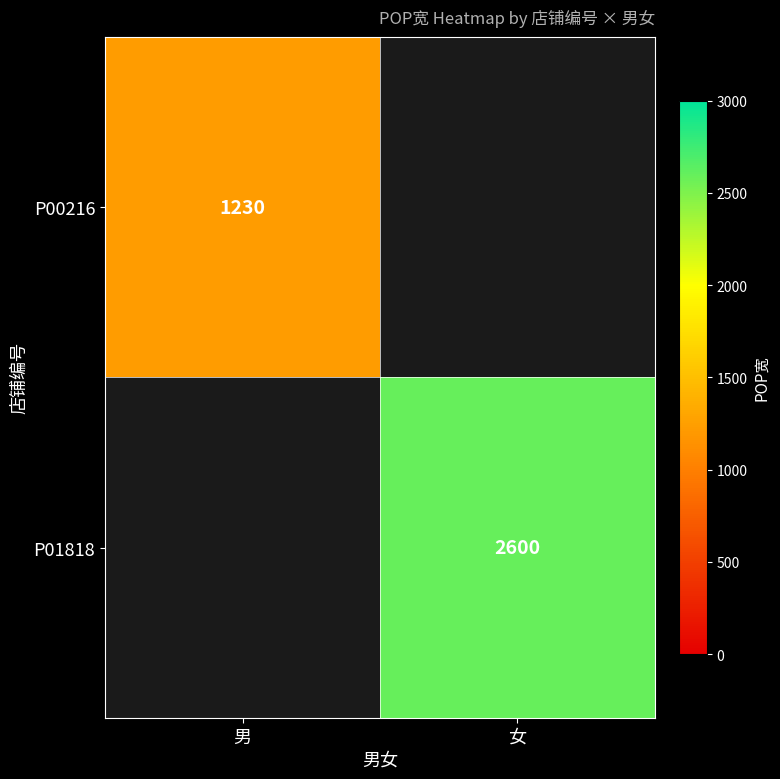

Is it true that P00216 equals 2023 at 男?

False